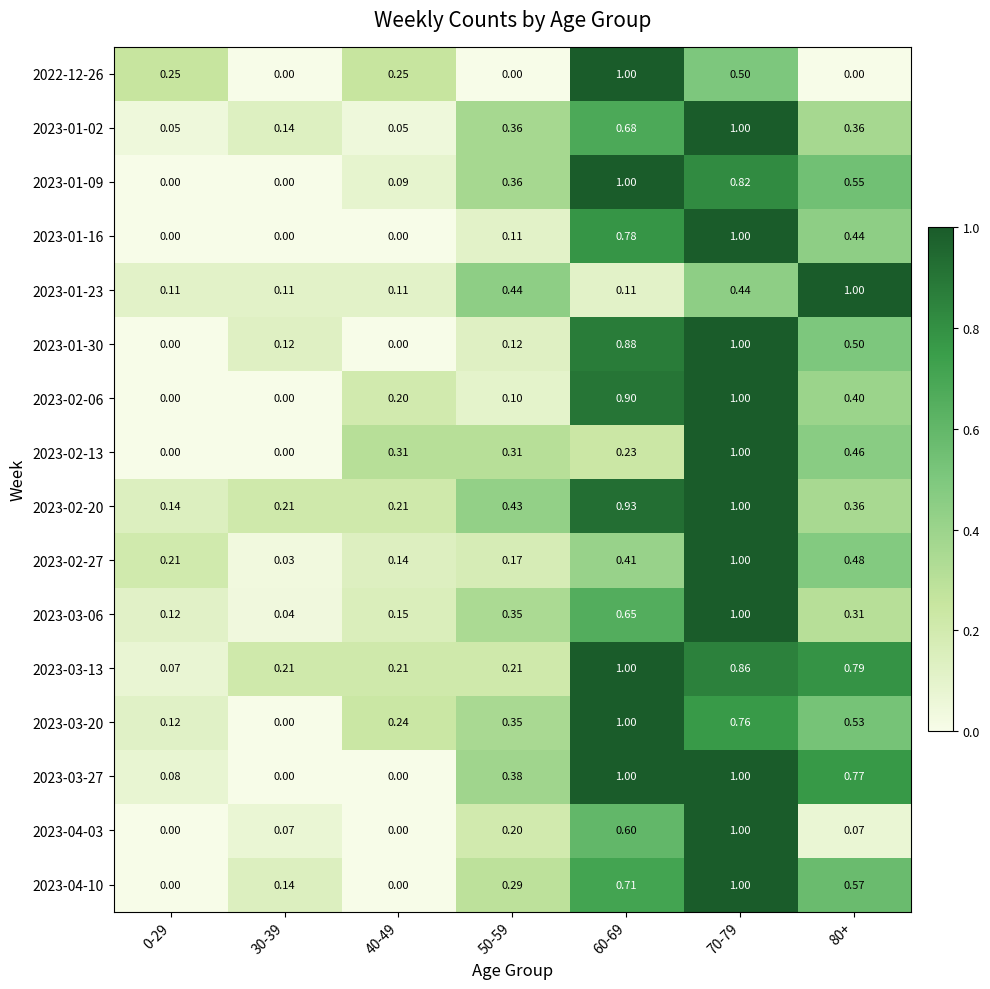

Is the value of 2023-03-27 at 80+ greater than the value of 2023-03-13 at 70-79?

No